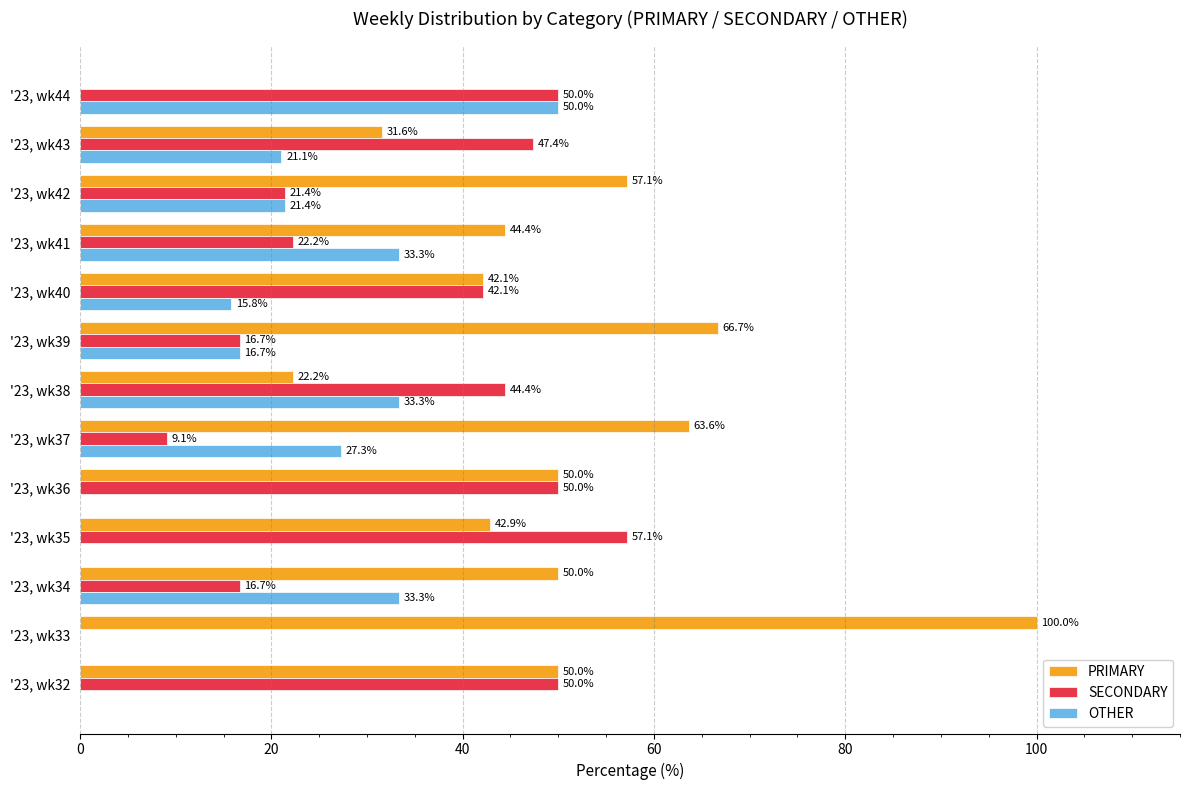

Is the value of PRIMARY at '23, wk42 greater than the value of OTHER at '23, wk40?

Yes